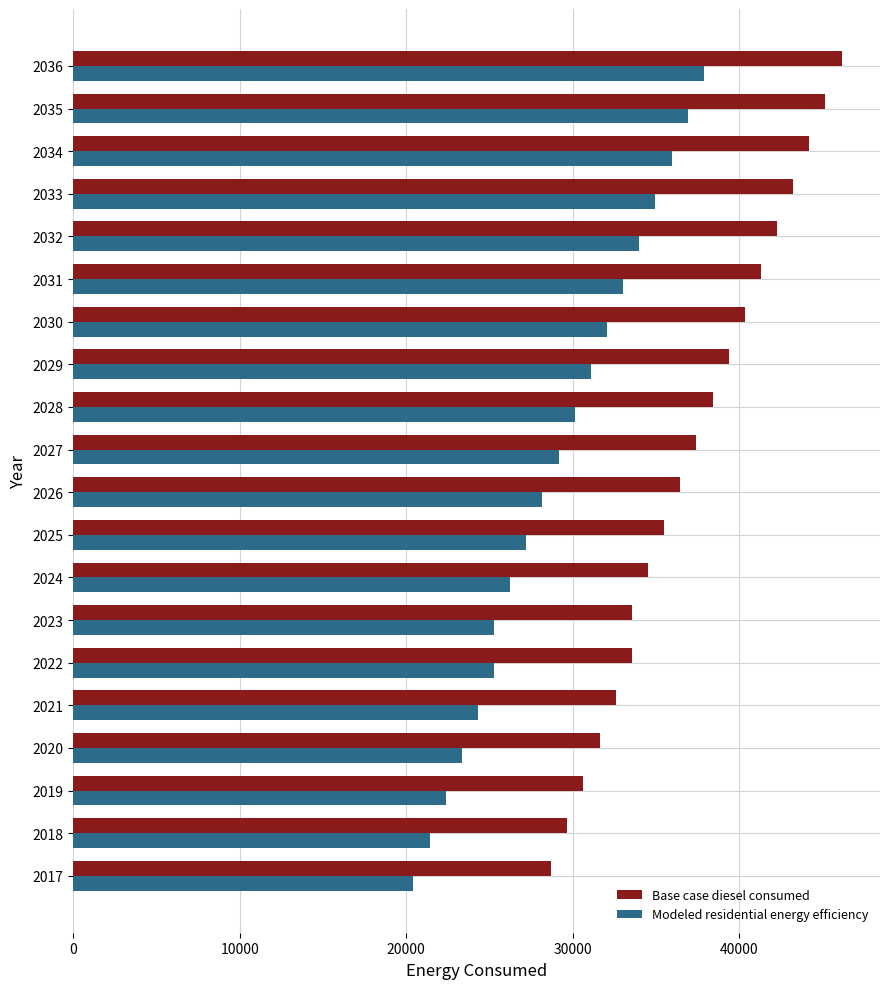

What is the difference between the maximum and second lowest values in the Modeled residential energy efficiency series?

16472.8